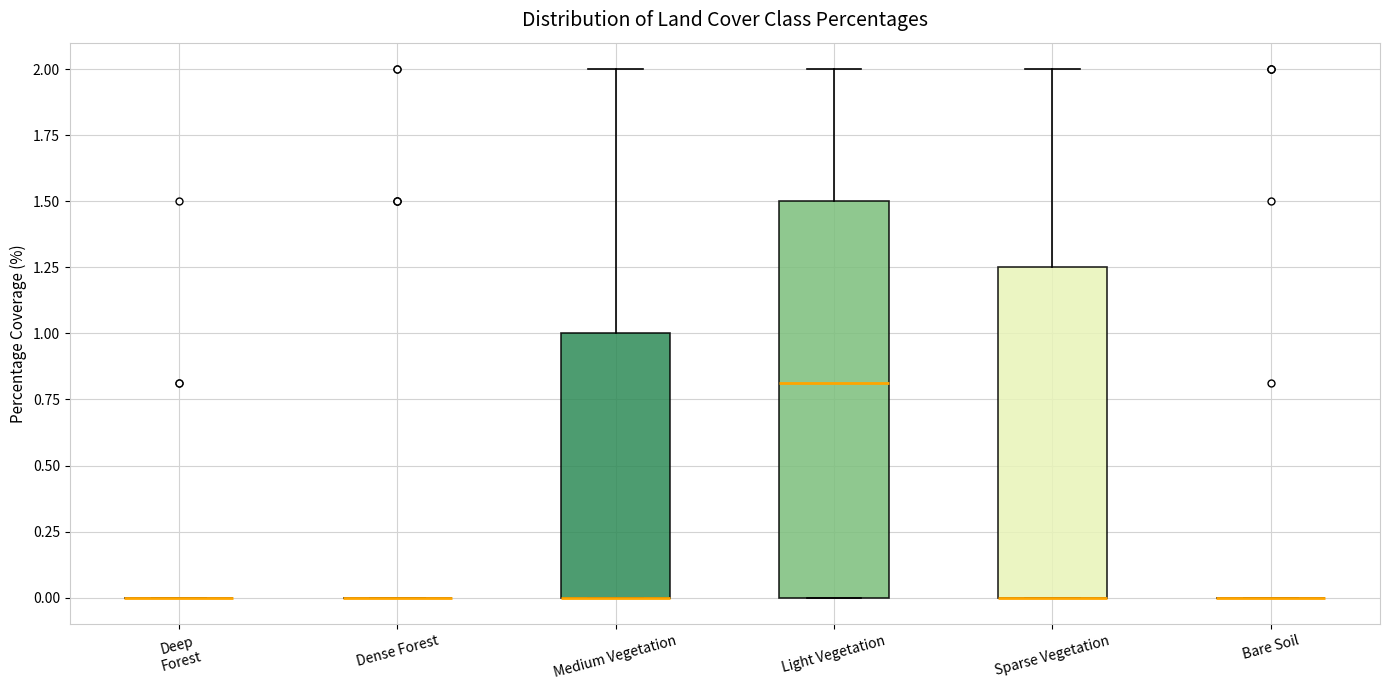

Reading left to right, read every box against the y-axis: the position of its median line, the range the box covers, and the ends of its whiskers. The values are not printed on the chart, so give them approximately, as read against the axis.

Deep Forest: box collapsed to a line at 0.00, whiskers 0.00 to 0.00
Dense Forest: box collapsed to a line at 0.00, whiskers 0.00 to 0.00
Medium Vegetation: median 0.00 (drawn on the box's lower edge), box 0.00 to 1.00, whiskers 0.00 to 2.00
Light Vegetation: median 0.80, box 0.00 to 1.50, whiskers 0.00 to 2.00
Sparse Vegetation: median 0.00 (drawn on the box's lower edge), box 0.00 to 1.25, whiskers 0.00 to 2.00
Bare Soil: box collapsed to a line at 0.00, whiskers 0.00 to 0.00